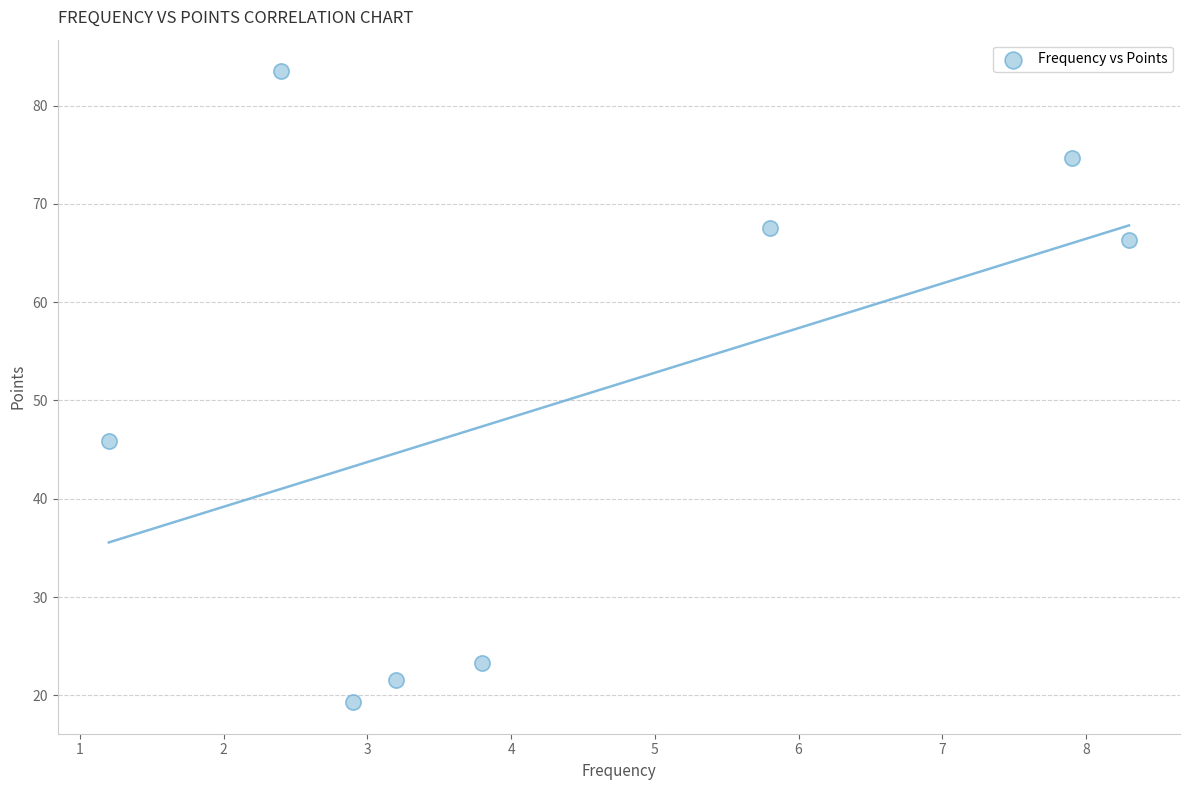

What is the range of Y values (max minus min)?

64.2